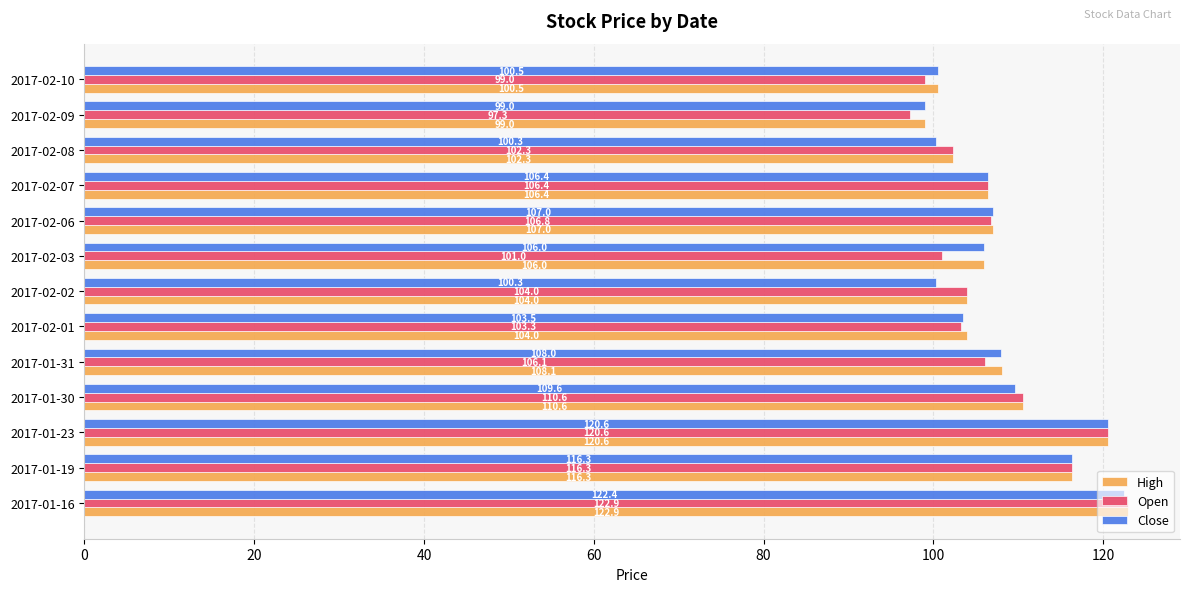

What is the smallest value displayed?

97.3